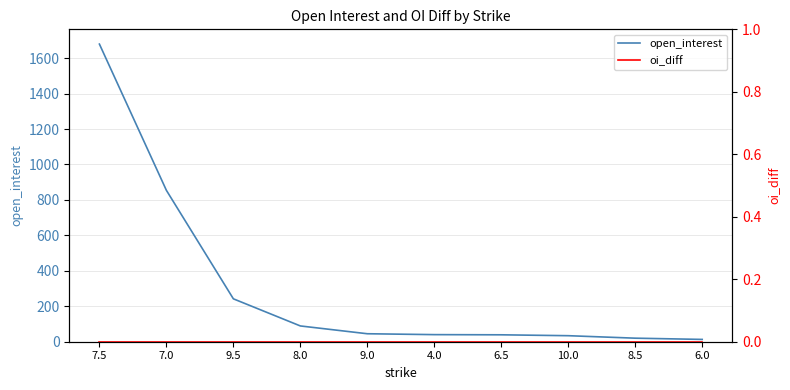

What position from the left is 6.0?

10